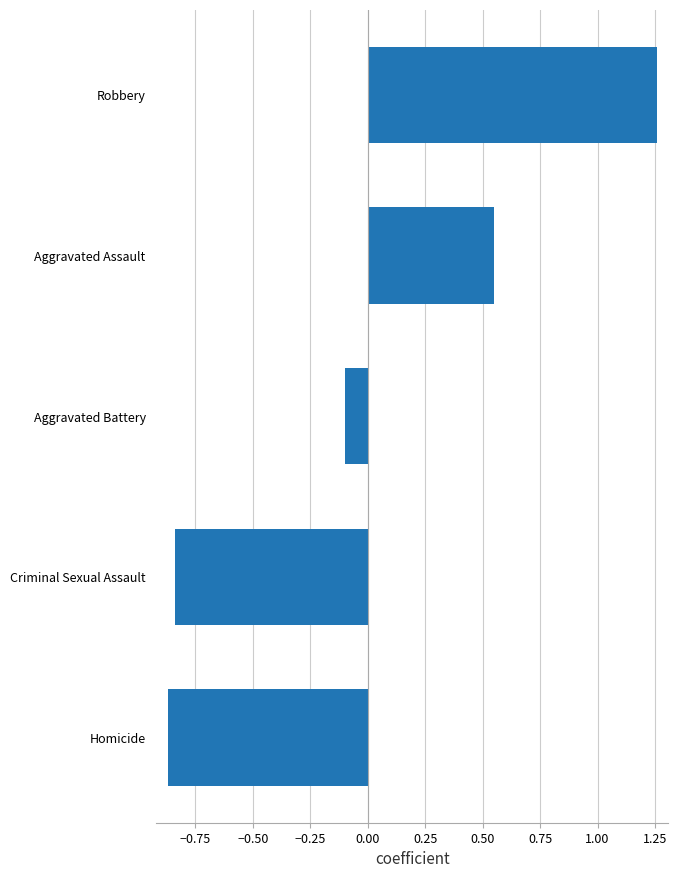

True or false: the data shows -1.2 at Criminal Sexual Assault.

False